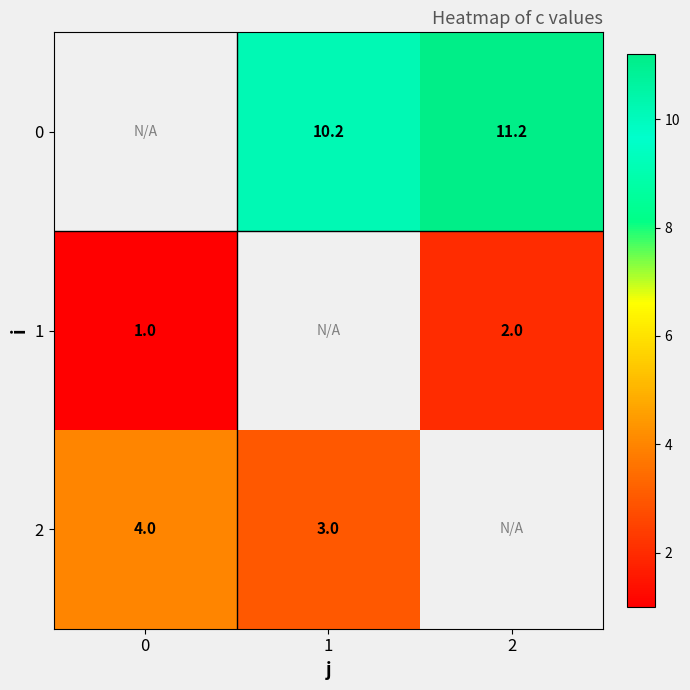

What is the sum of the 0 values at 2 and 1?

21.4